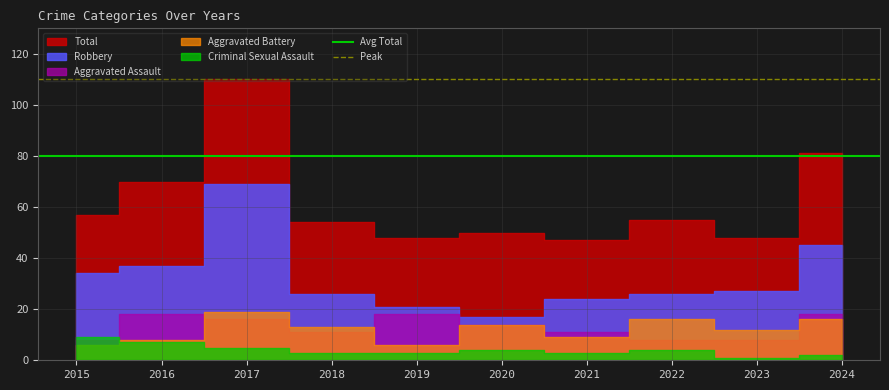

What is the sum of all Avg Total values?

160